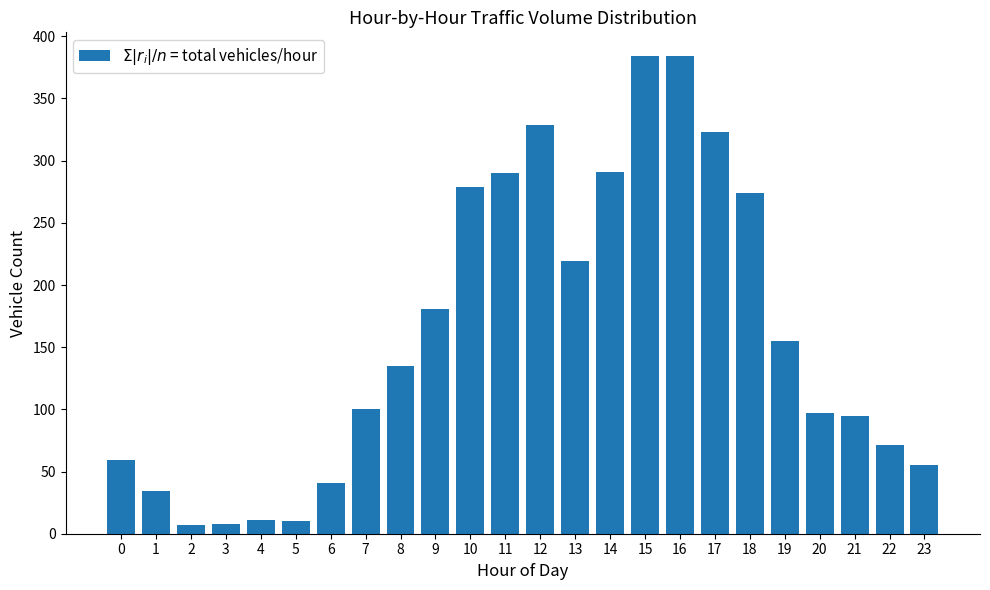

At which label is the value closest to 195?

9